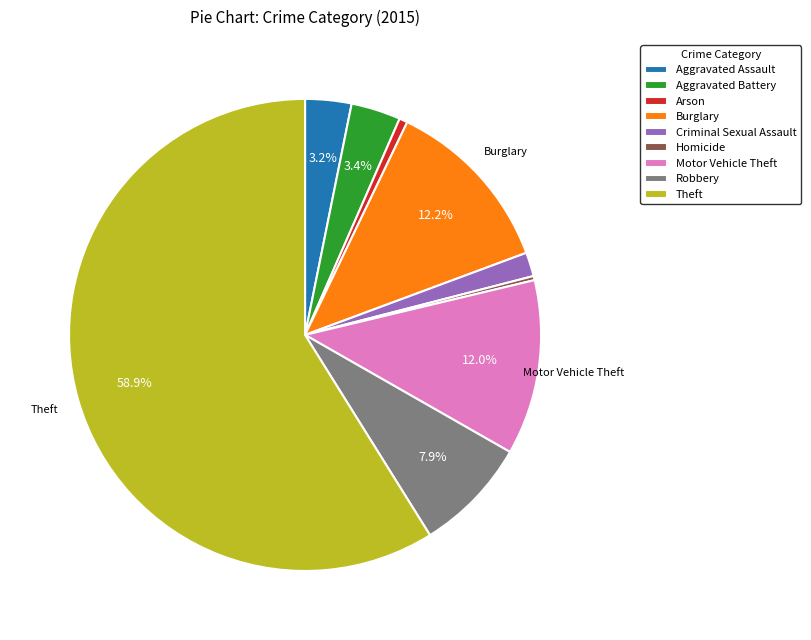

How many slices are in this pie chart?

9